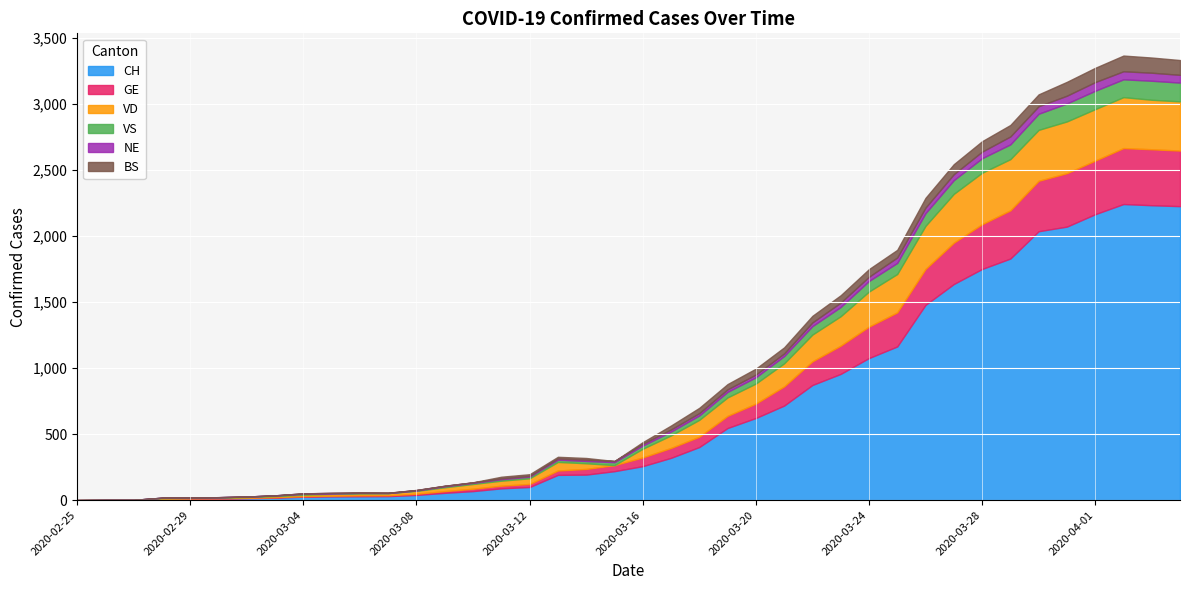

What is the sum of the NE values at 2020-03-03 and 2020-03-30?

58